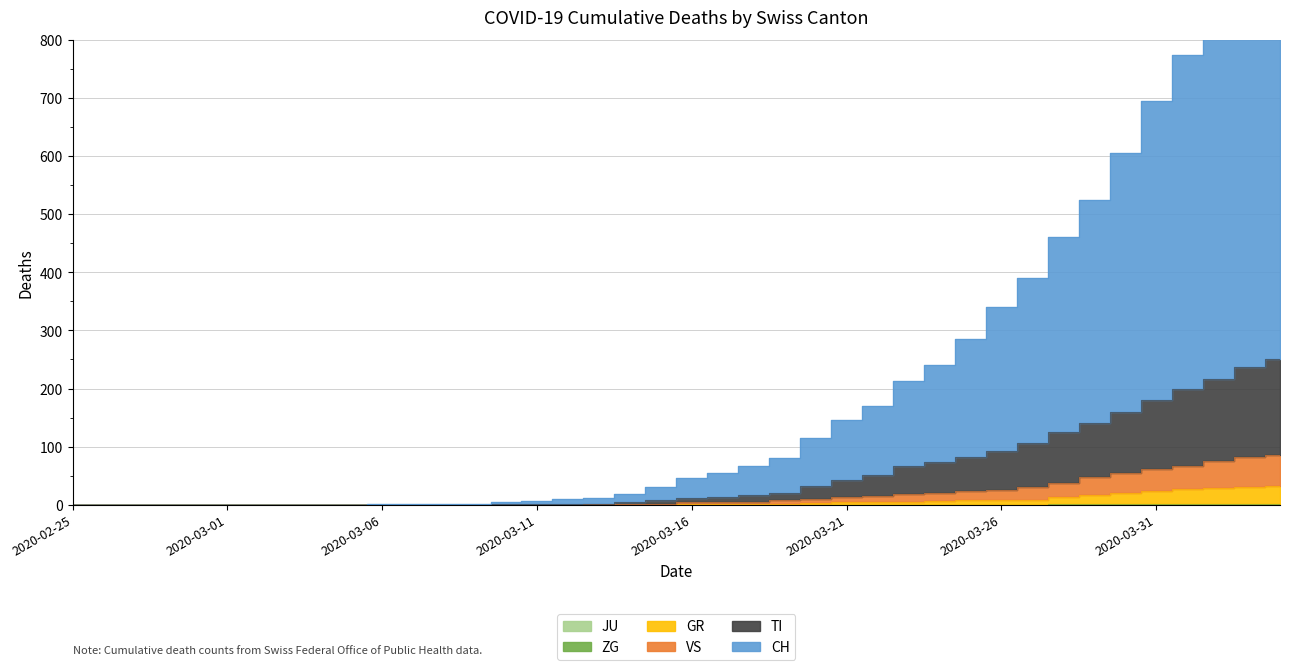

What is the highest value of the GR series?

32